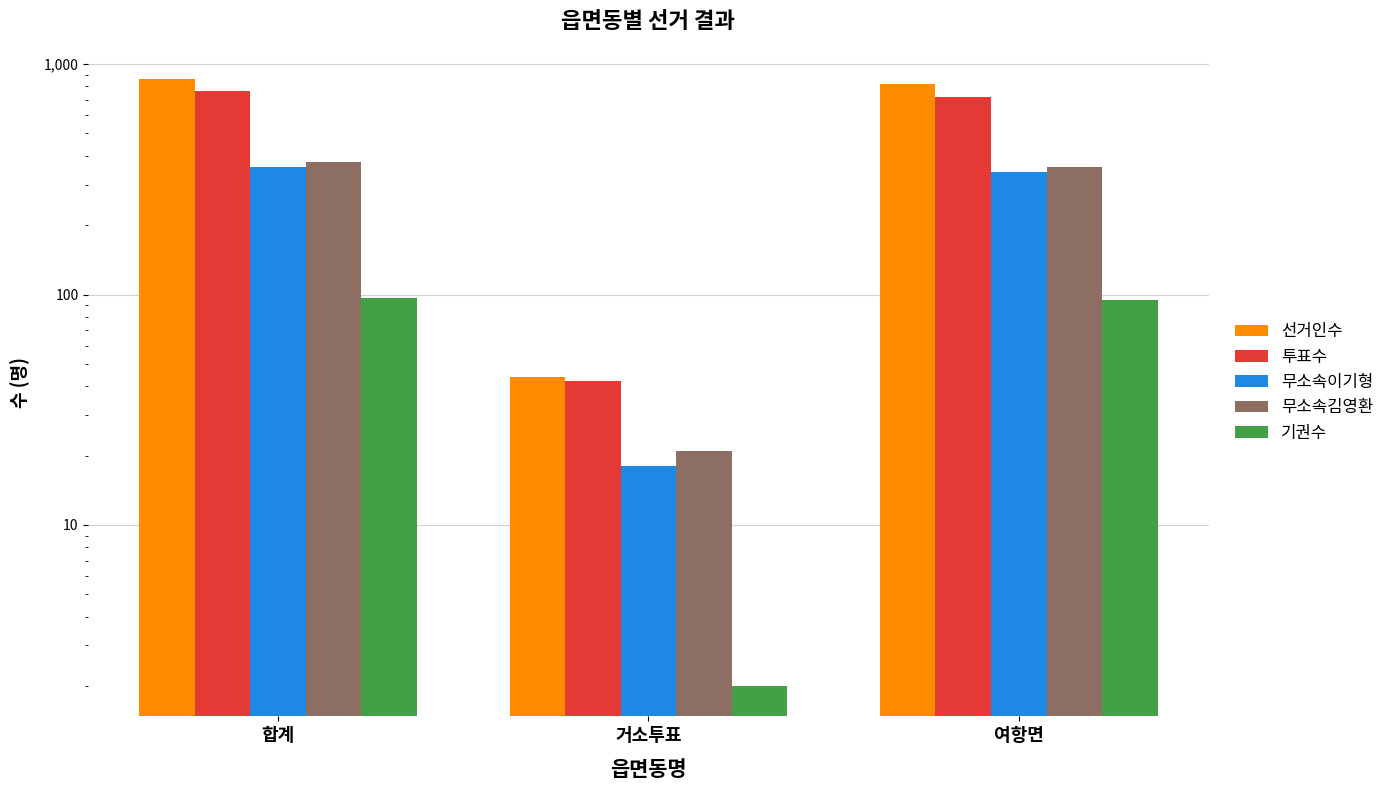

How many bars are there in each group?

5